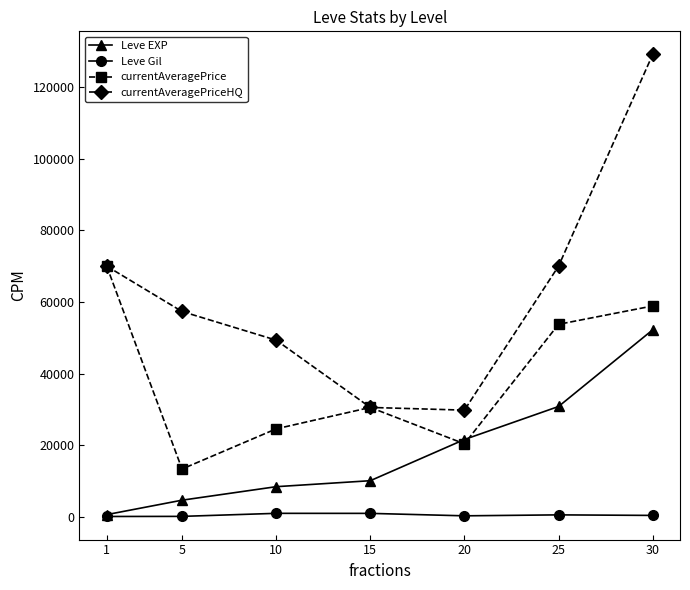

True or false: currentAveragePriceHQ and Leve Gil cross at least once.

False